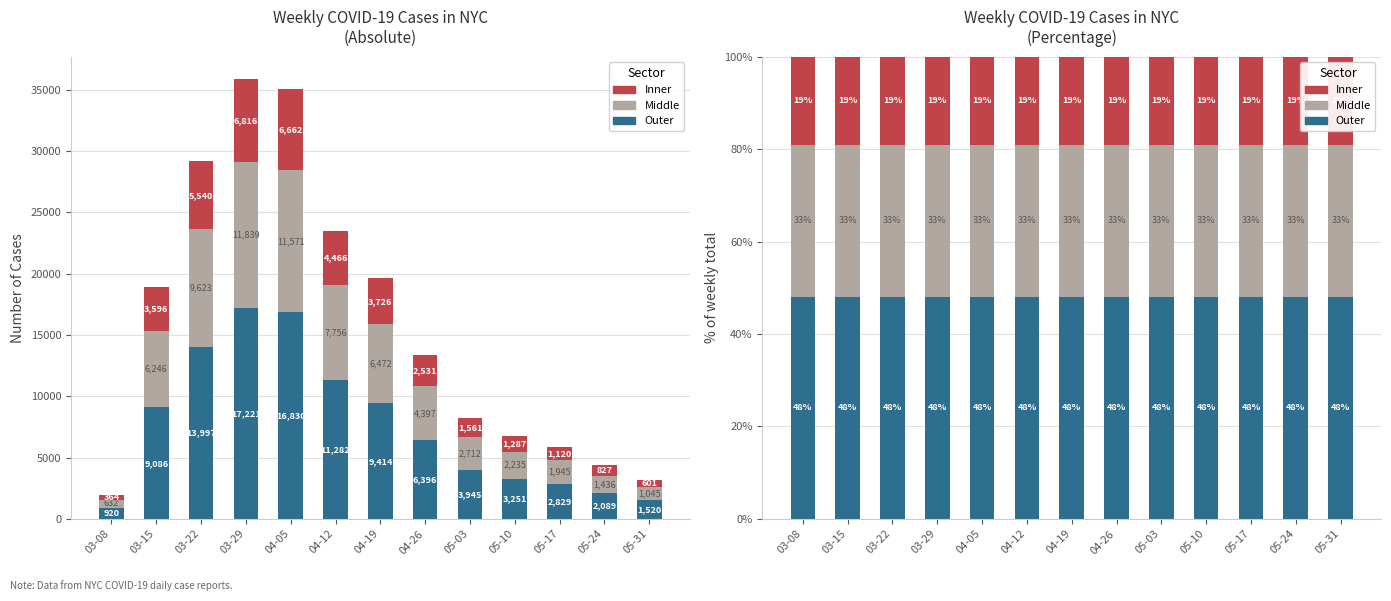

At which label does Inner reach its peak?

03-08